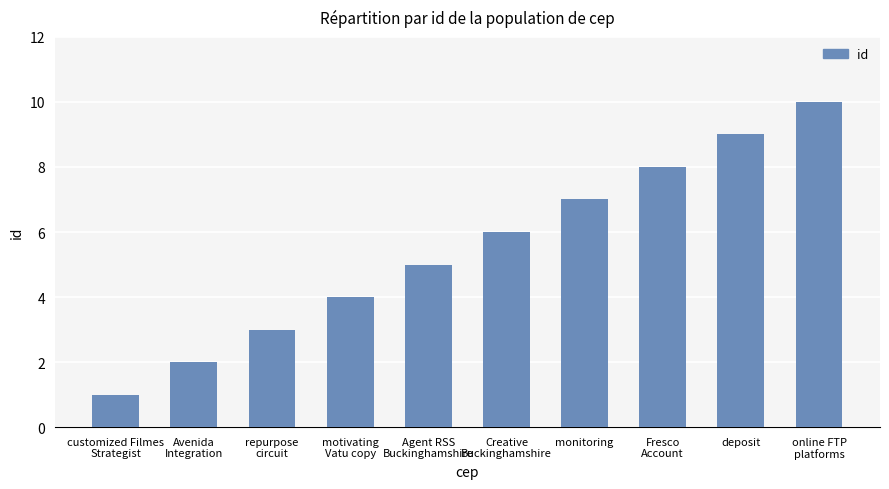

List the labels in order of value, smallest first.

customized Filmes
Strategist, Avenida
Integration, repurpose
circuit, motivating
Vatu copy, Agent RSS
Buckinghamshire, Creative
Buckinghamshire, monitoring, Fresco
Account, deposit, online FTP
platforms